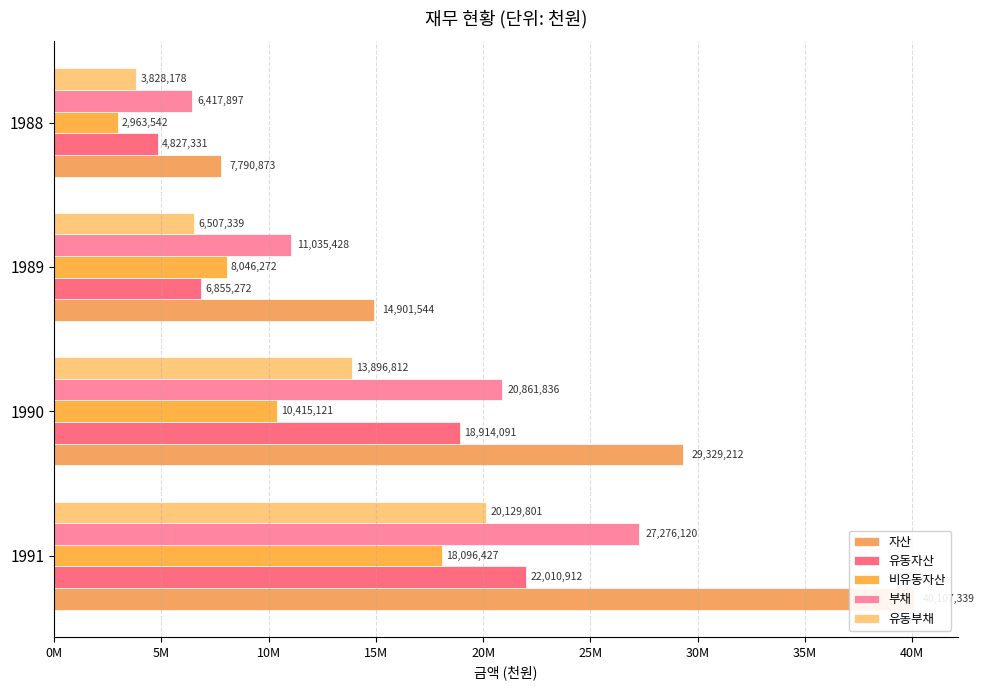

Between 1988 and 1990, which is larger?

1990